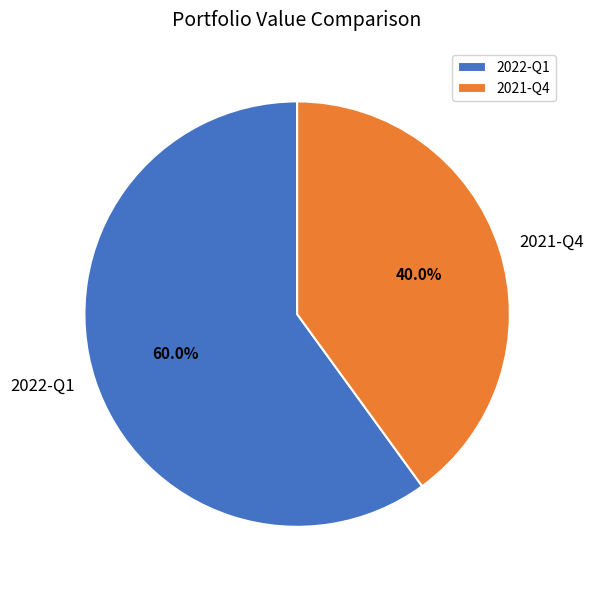

Which has a higher value, 2021-Q4 or 2022-Q1?

2022-Q1